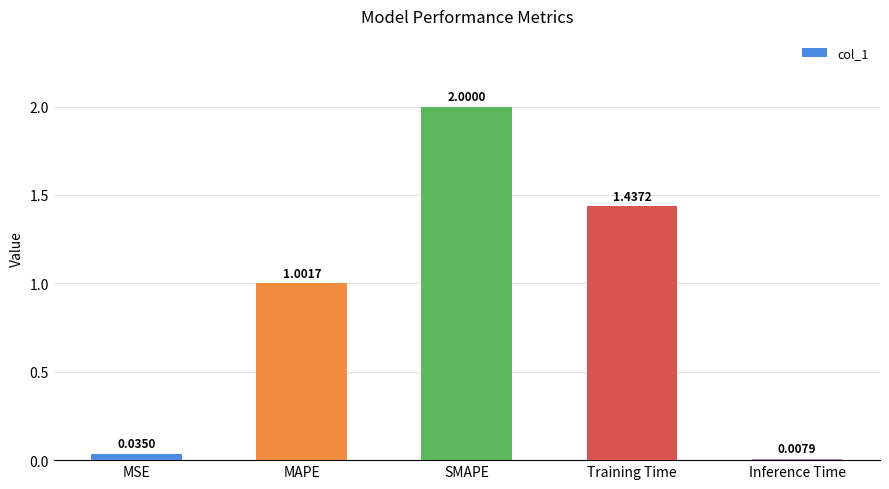

What is the difference between the values at Training Time and MAPE?

0.4